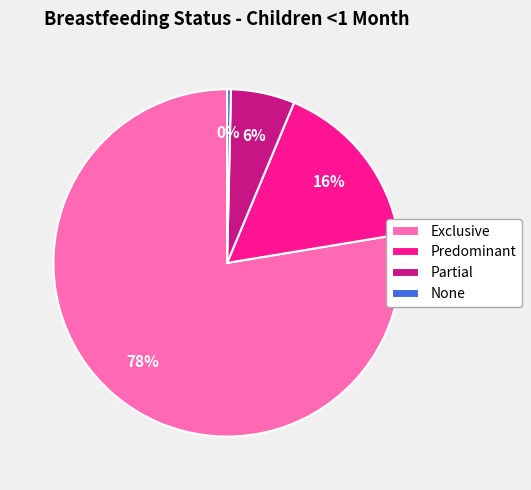

Rank the categories by value from lowest to highest.

None, Partial, Predominant, Exclusive